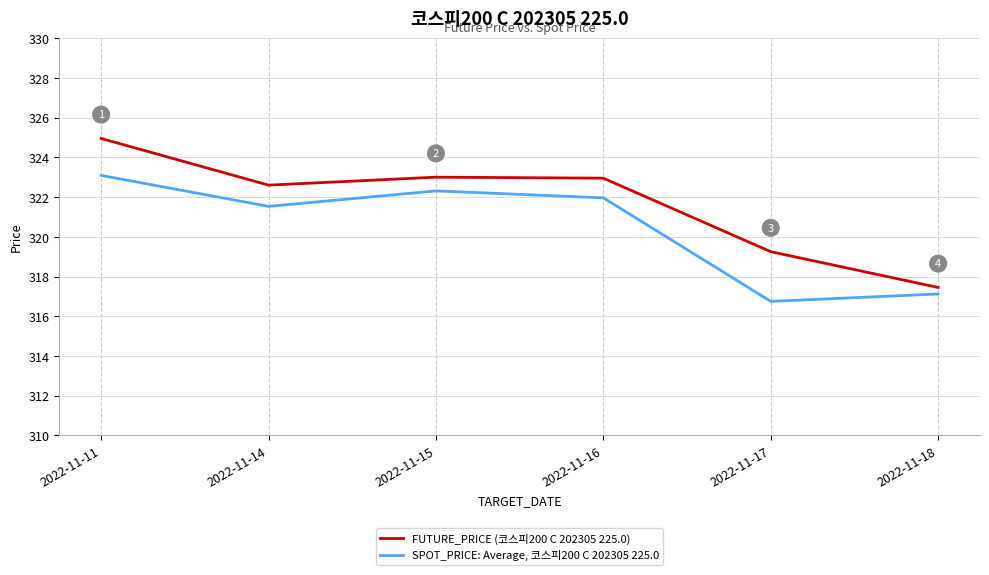

Which series has the widest spread of values?

FUTURE_PRICE (코스피200 C 202305 225.0)